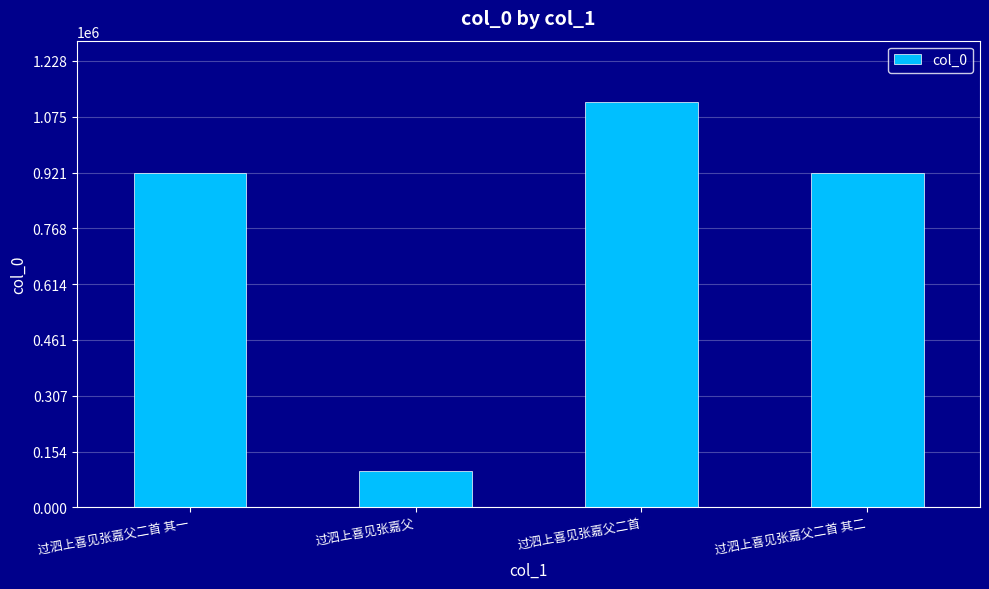

What is the approximate value at 过泗上喜见张嘉父二首 其二, to the nearest 10?

921050